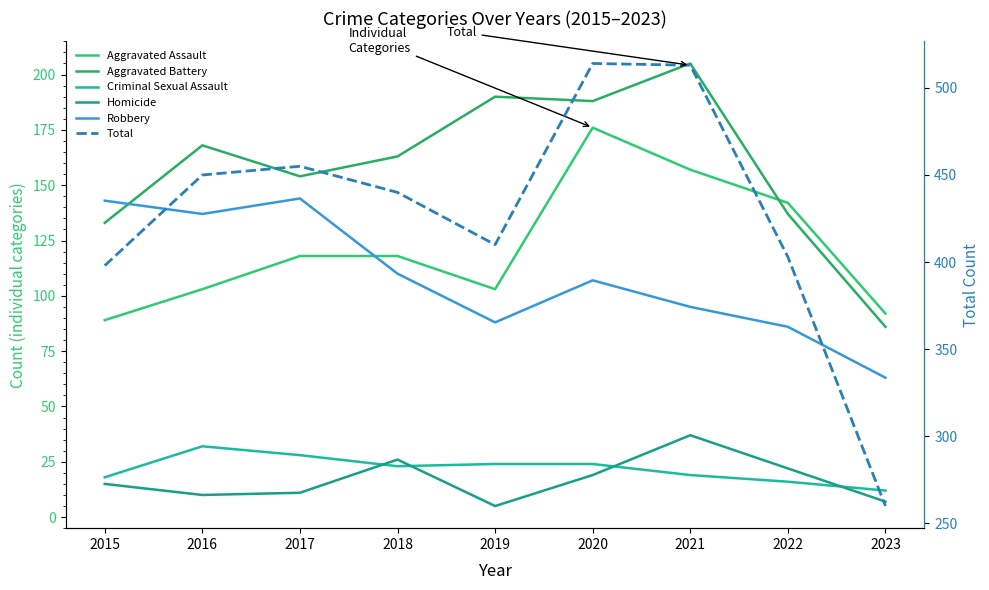

Where do Aggravated Battery and Robbery first cross each other?

2015 and 2016